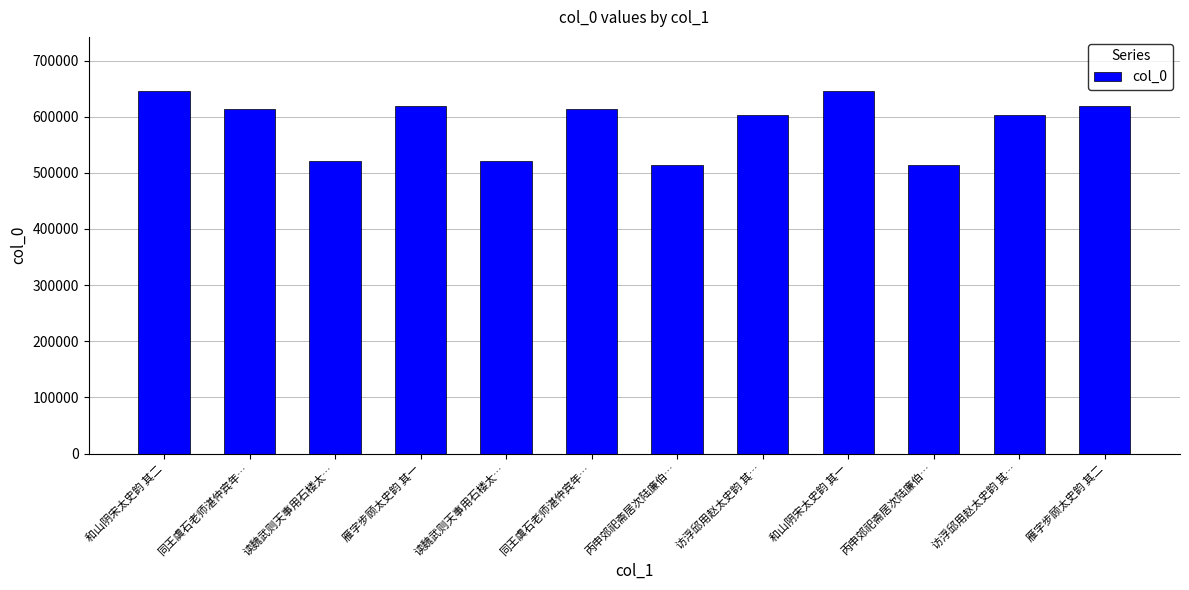

What is the minimum value shown in the chart?

513530